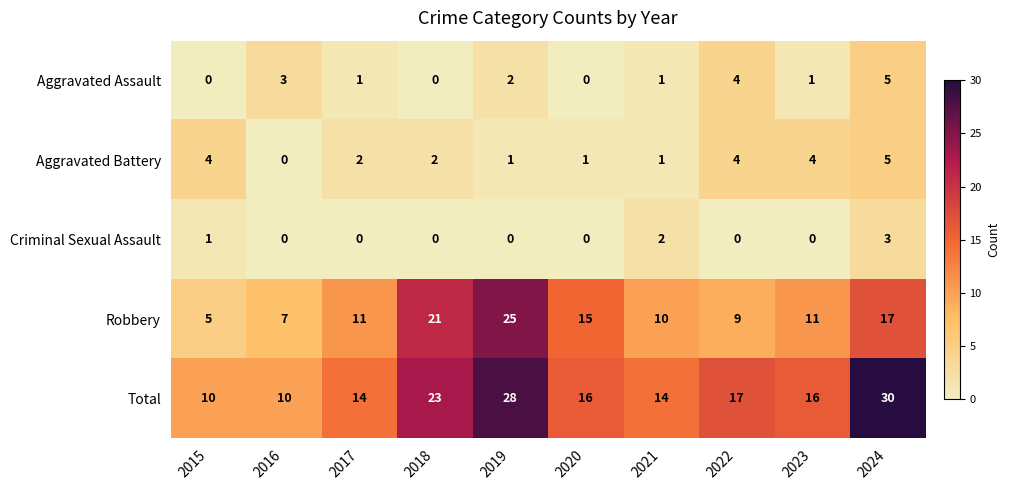

Is it true that Aggravated Battery equals 1 at 2019?

True